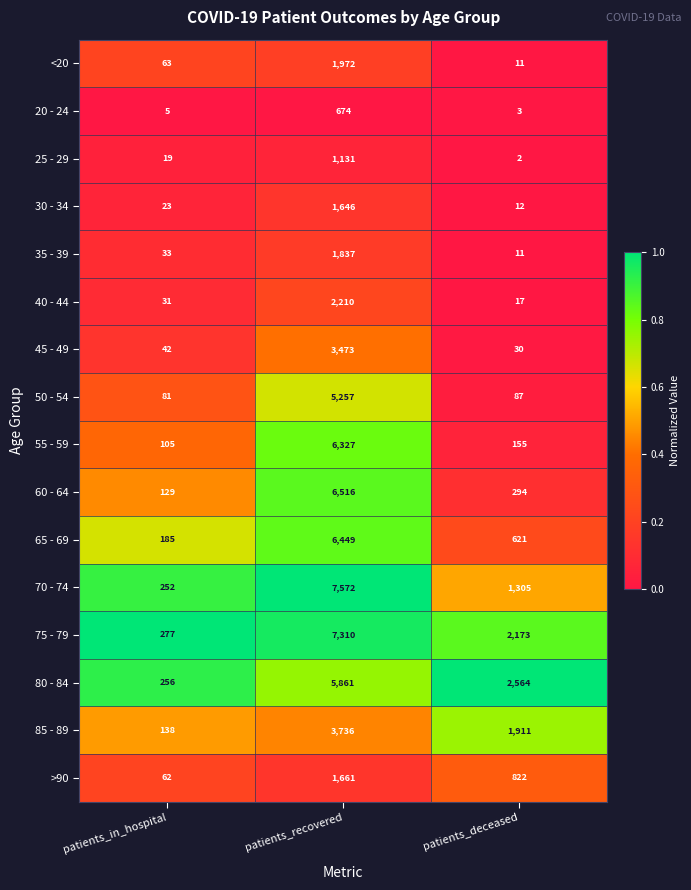

What is the difference between the maximum and minimum values in the 80 - 84 series?

5605